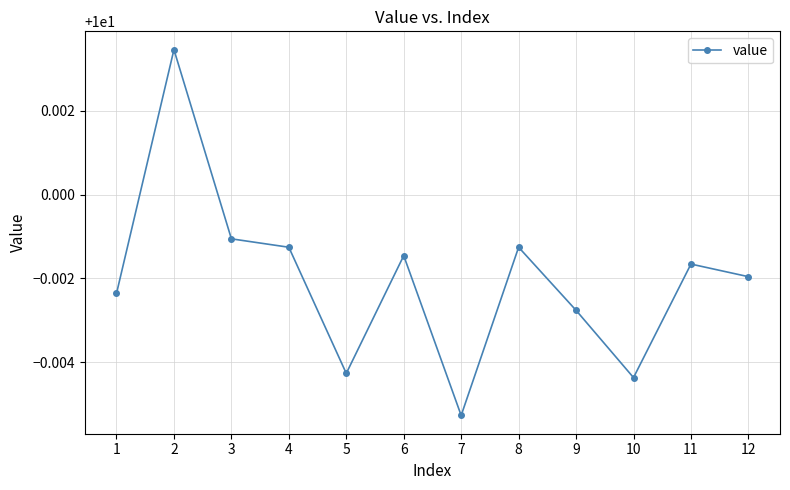

Count the values in the range 9 to 10.

11